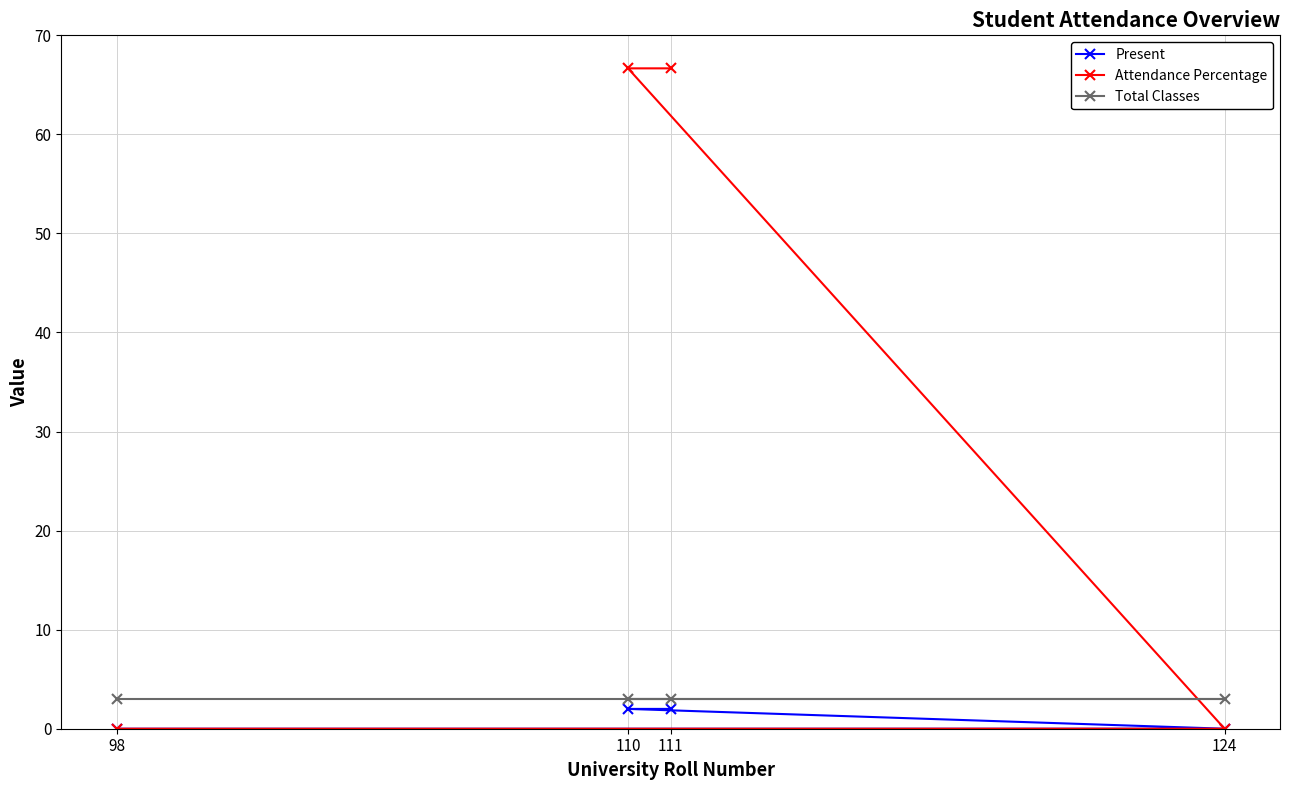

Is the value of Attendance Percentage at 98 greater than the value of Present at 111?

No